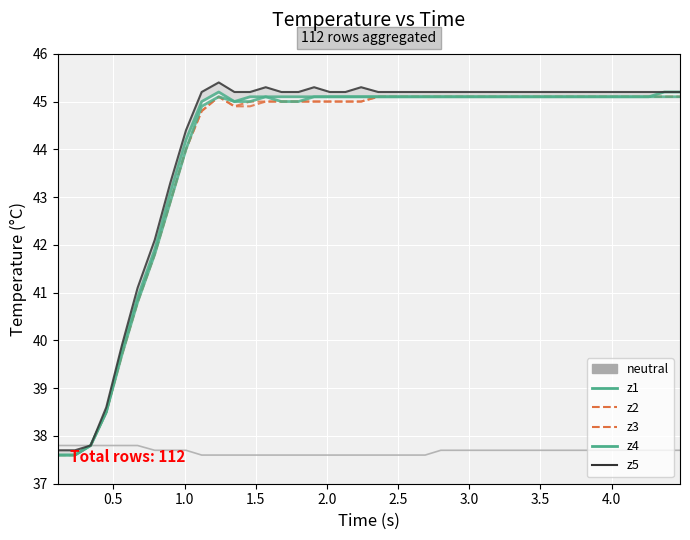

What is the sum of all z1 values?

1759.6